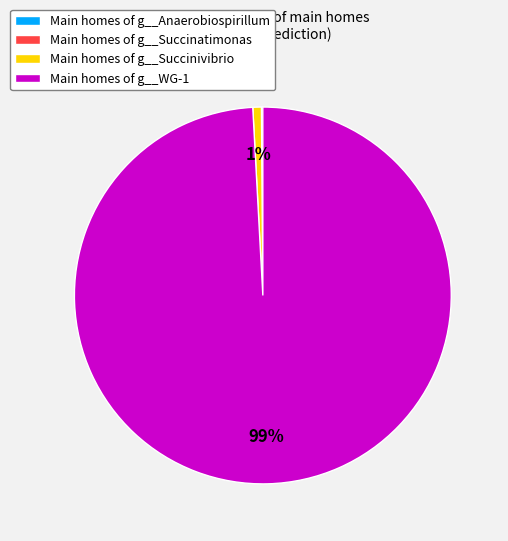

The Main homes of g__Succinivibrio slice represents 1% of the pie. True or false?

True